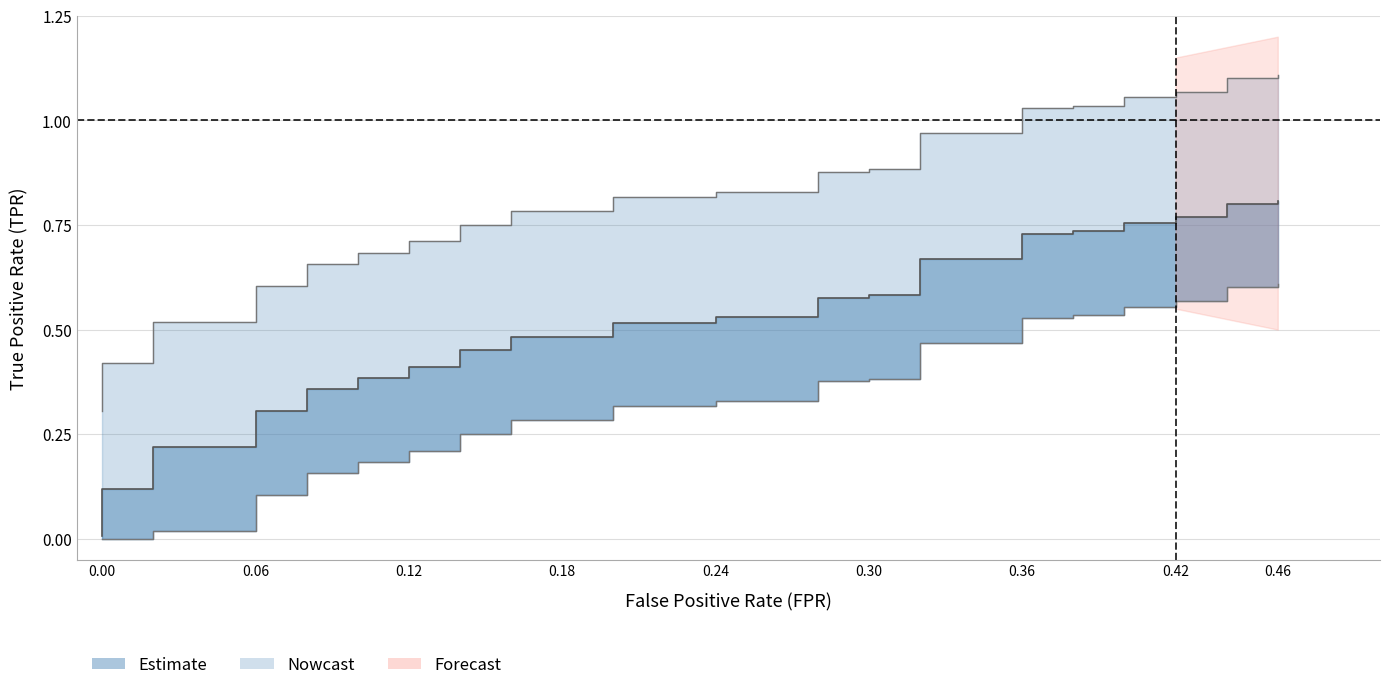

The TPR series shows 0.9 at 17. True or false?

False